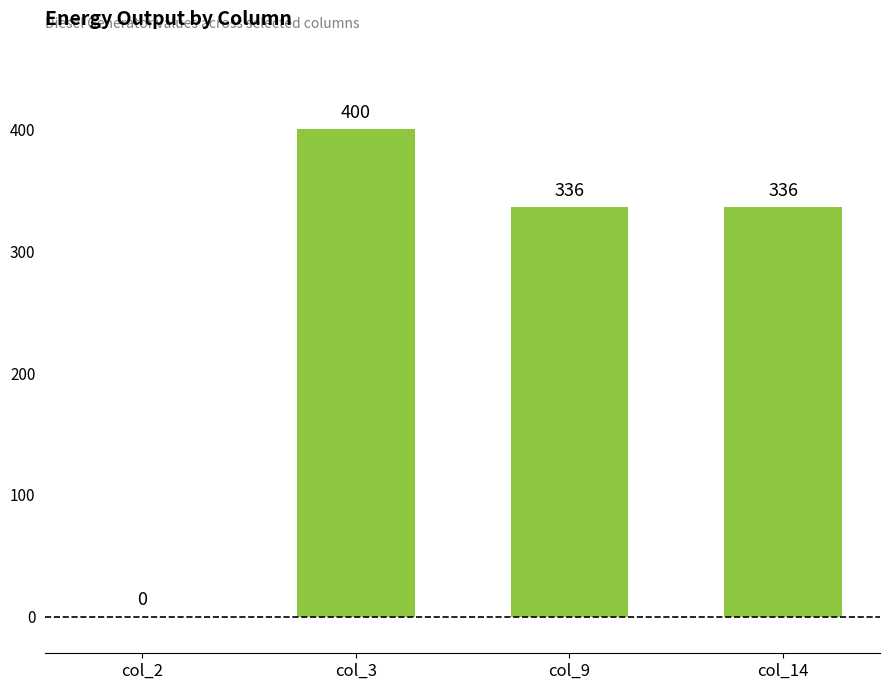

True or false: the data shows 400 at col_3.

True